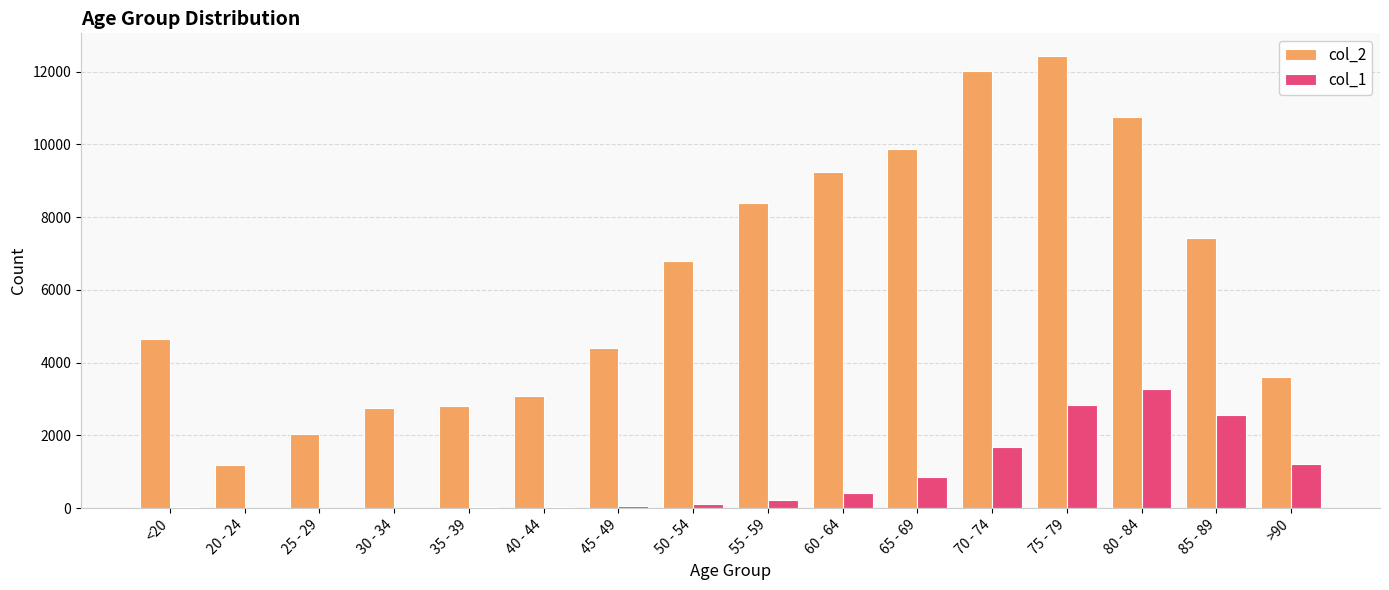

What is the sum of all col_2 values?

101482